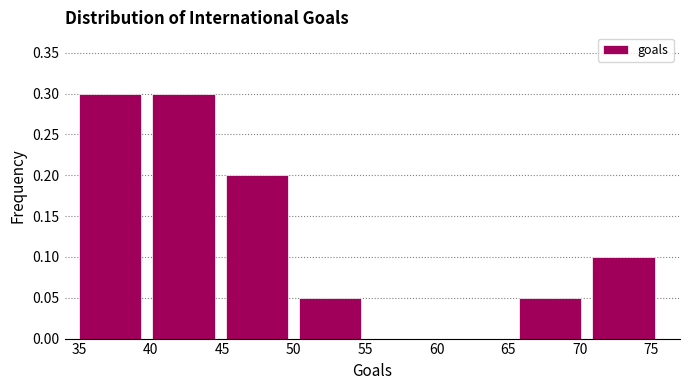

What is the height of the bar covering 35.0 to 40.0 on the x-axis? Neither the bar edges nor the heights are printed on the chart, so give them approximately, as read against the axes.

0.30